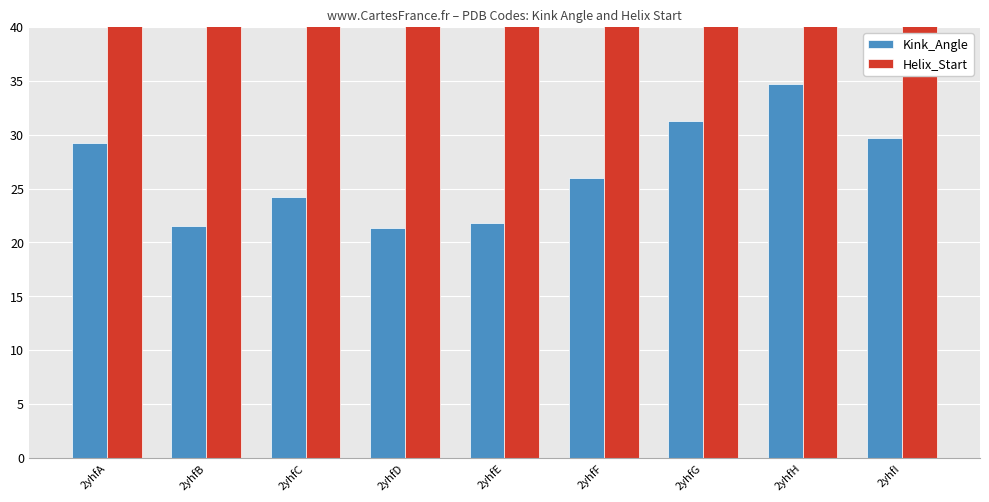

Reading left to right, list all the values displayed in this chart.

Kink_Angle: 29.2	21.5	24.2	21.4	21.8	25.9	31.3	34.7	29.7
Helix_Start: 111.0	111.0	111.0	111.0	111.0	111.0	111.0	111.0	111.0